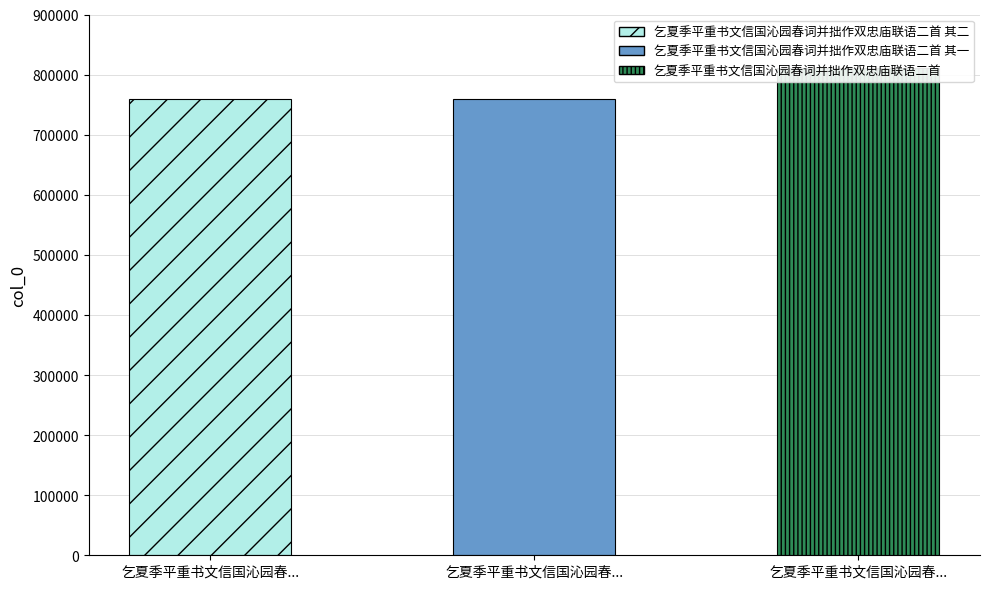

Which category has the highest value across all series?

乞夏季平重书文信国沁园春...